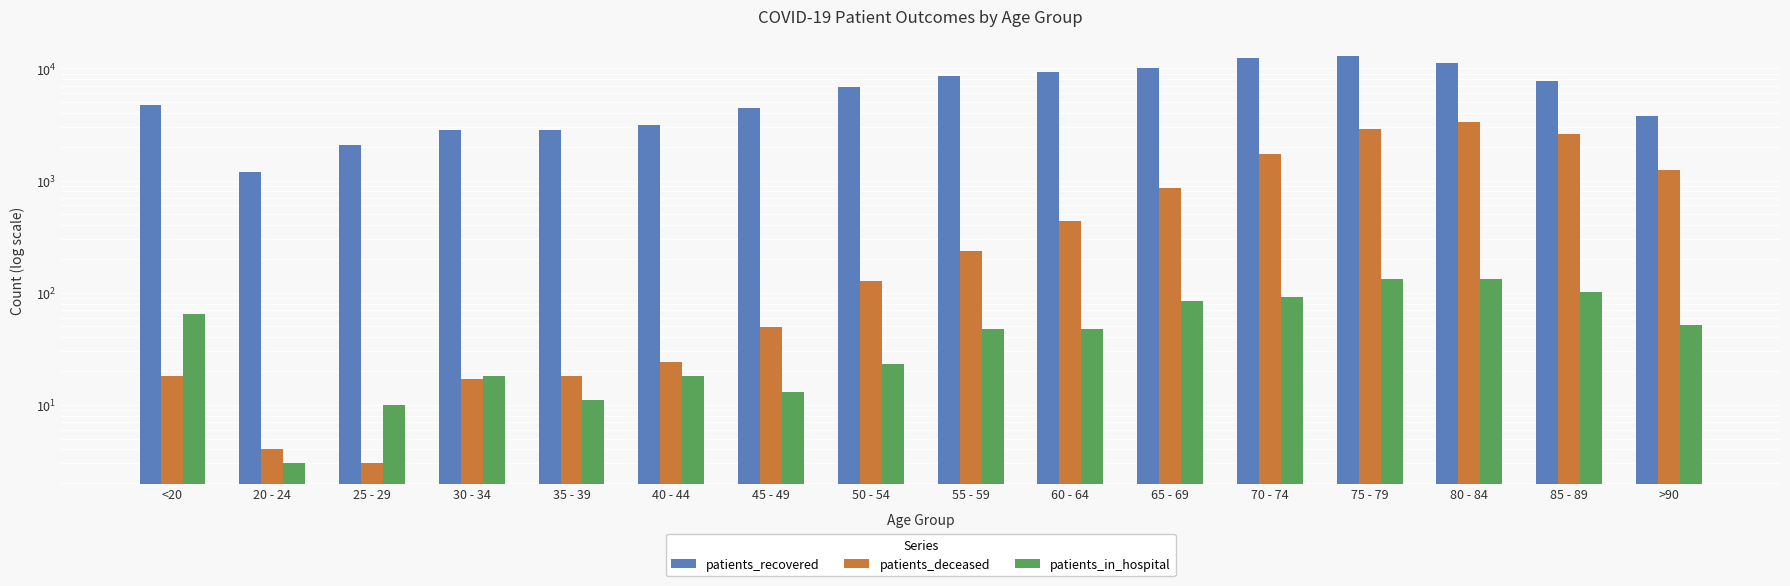

What is the total value across all series at 45 - 49?

4497